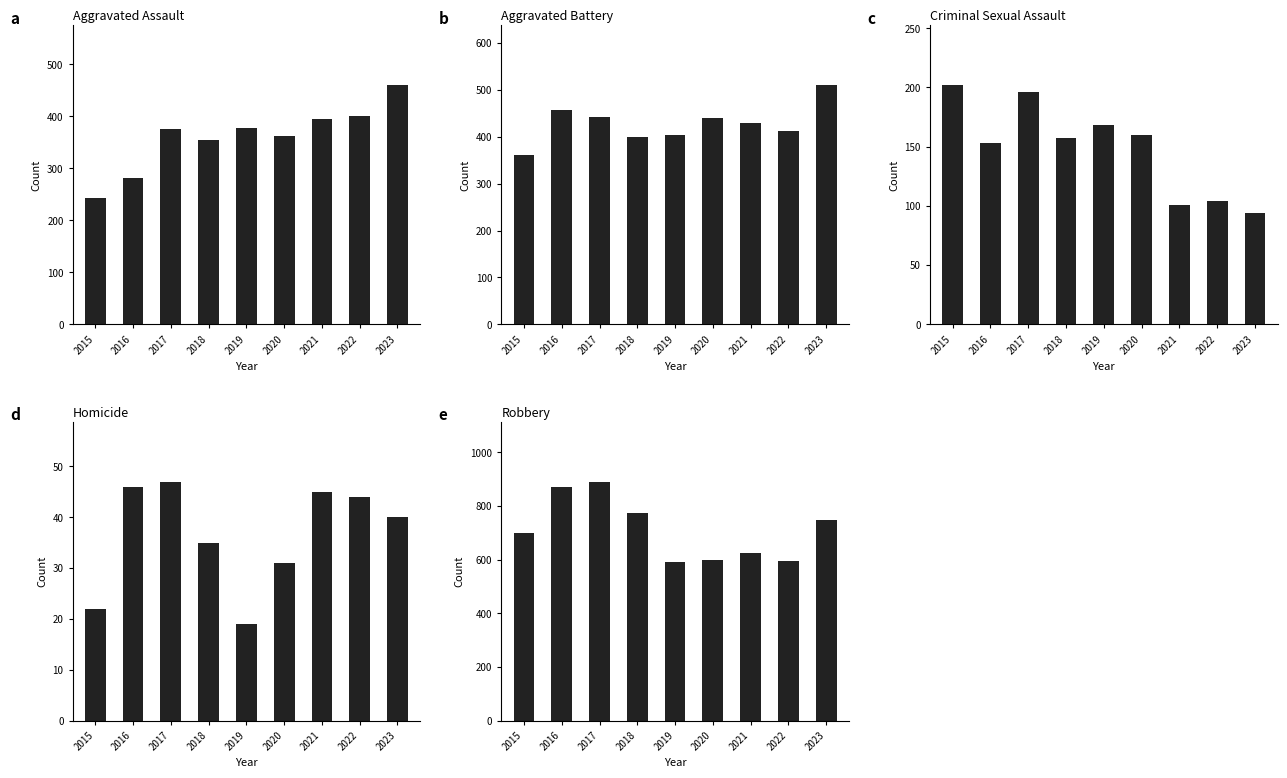

How many bars are there in total?

45